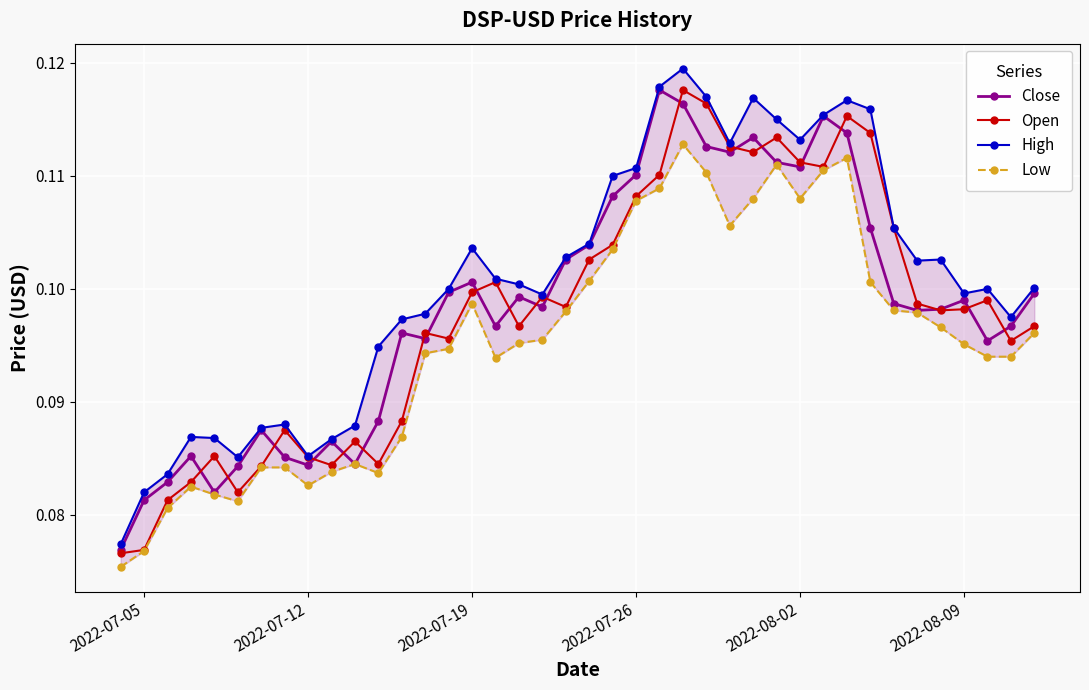

Count the Close values in the range 0 to 1.

40